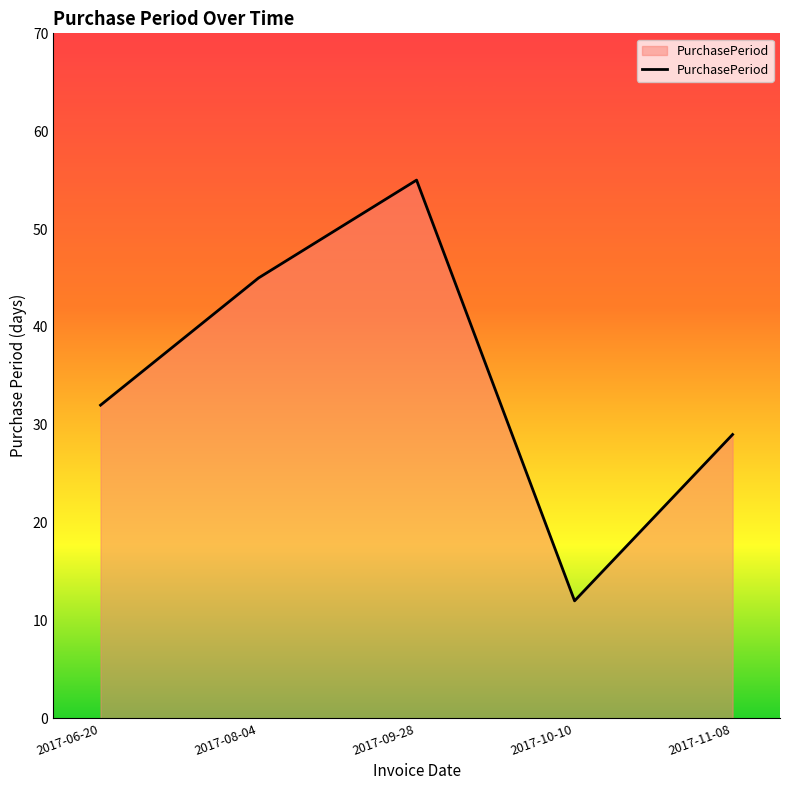

True or false: the data has more than 0 interior local peaks.

True